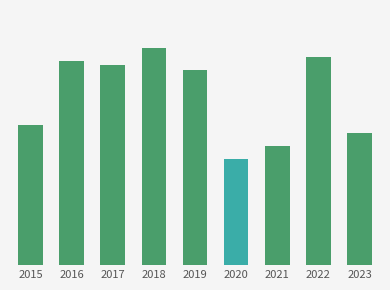

The value at 2015 is 11. True or false?

False